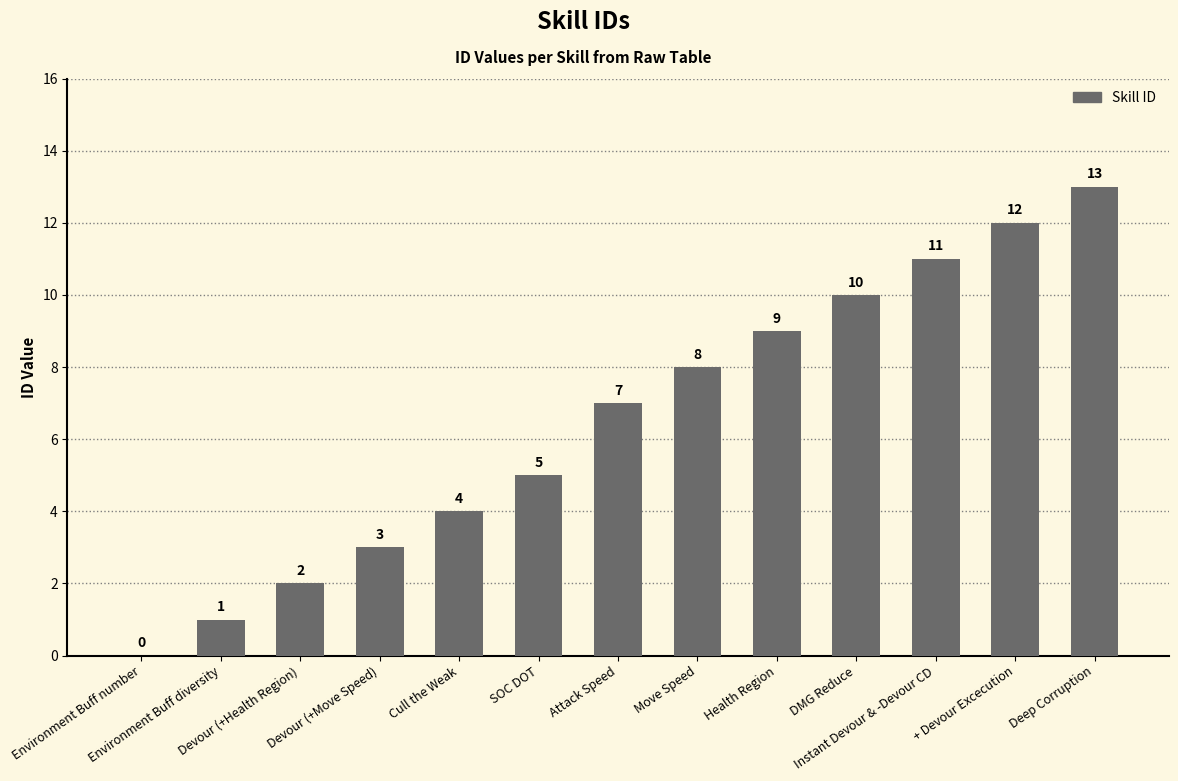

What is the sum of all values?

85